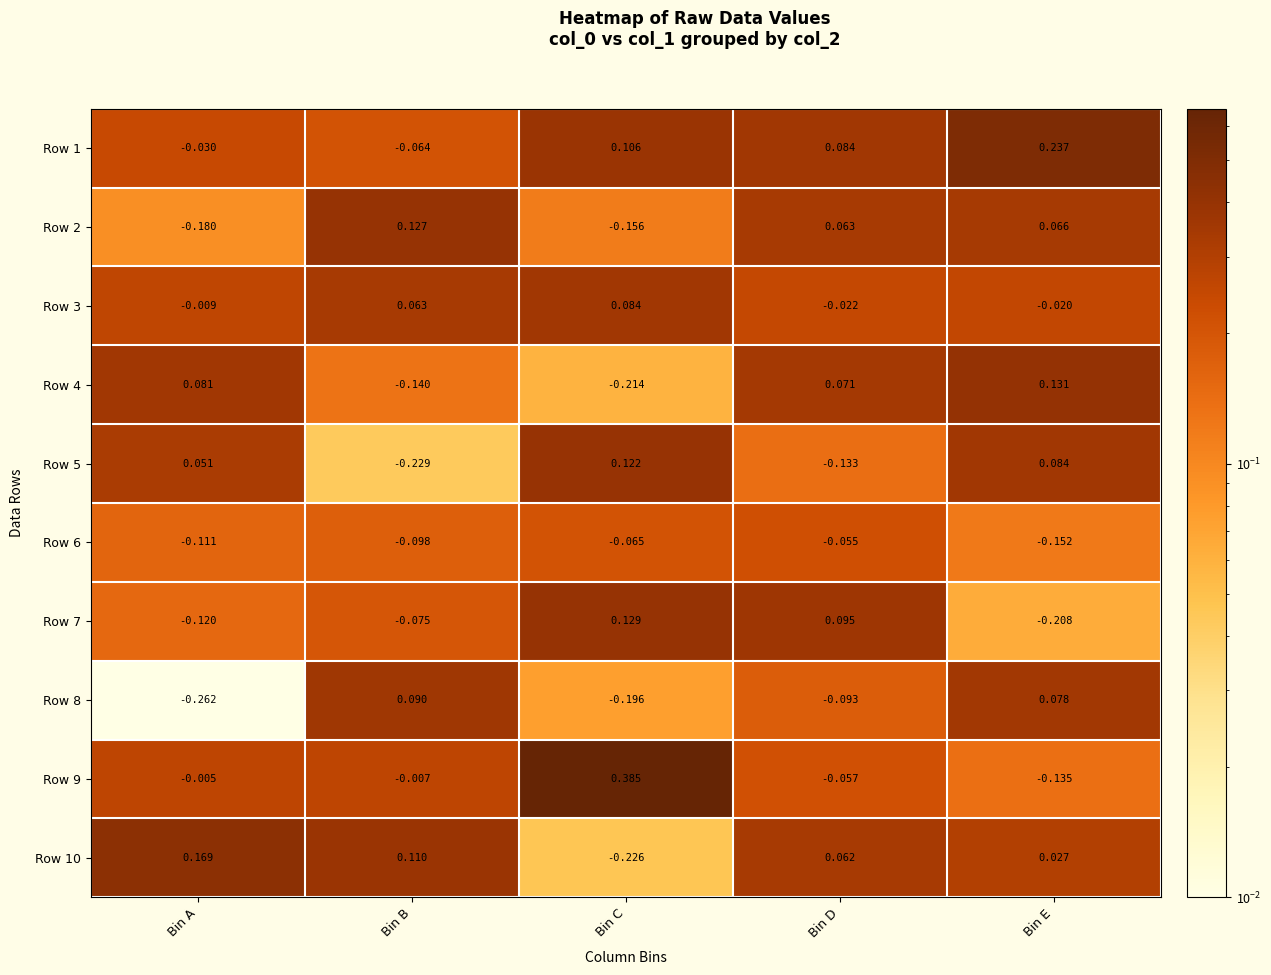

Which label corresponds to the largest value in the chart?

Bin C